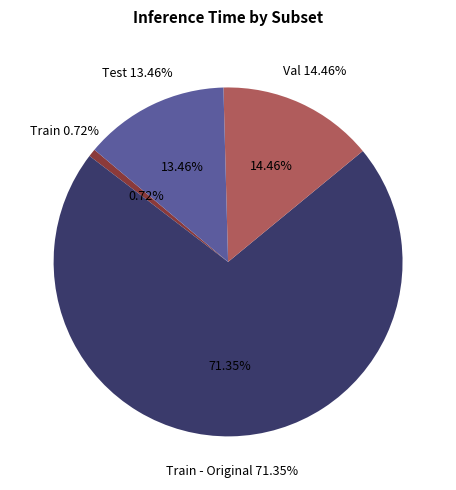

How many slices are in this pie chart?

4